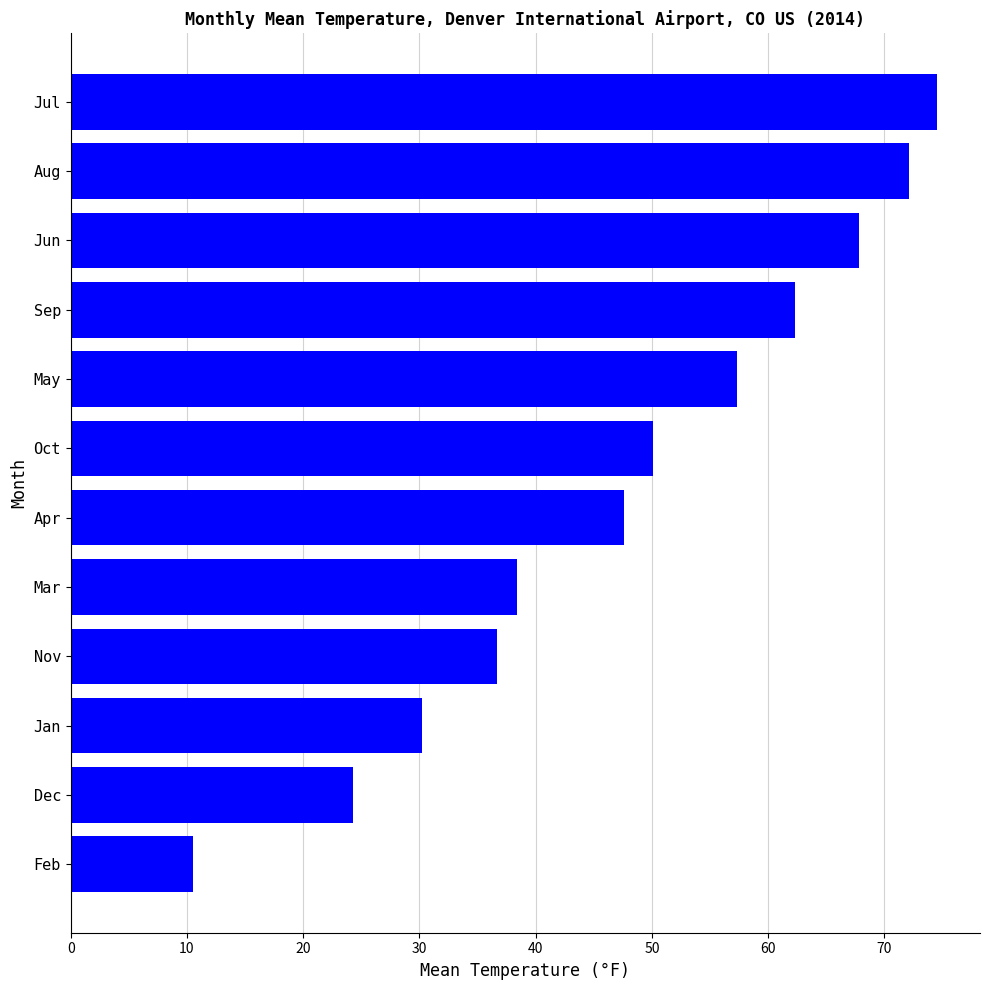

List the labels in order of value, smallest first.

Feb, Dec, Jan, Nov, Mar, Apr, Oct, May, Sep, Jun, Aug, Jul